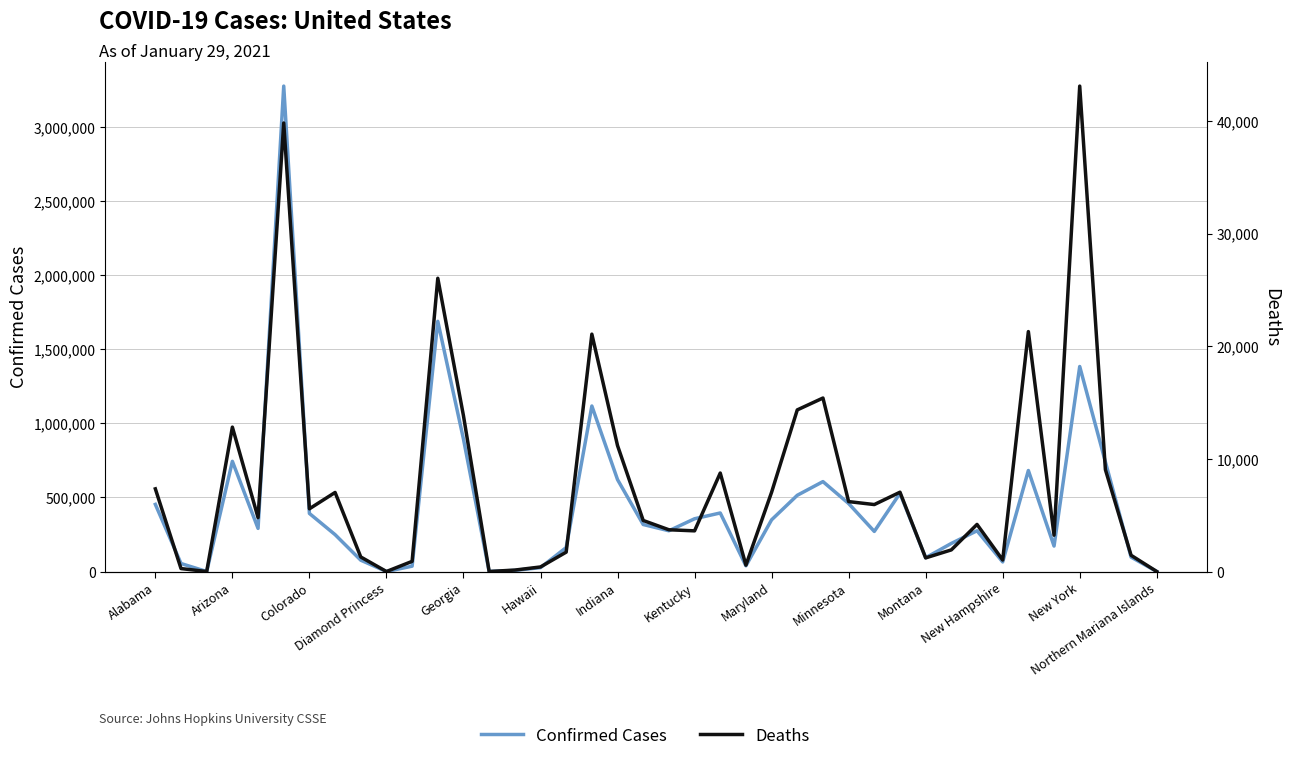

Where does the Deaths series first go above 4784?

Alabama